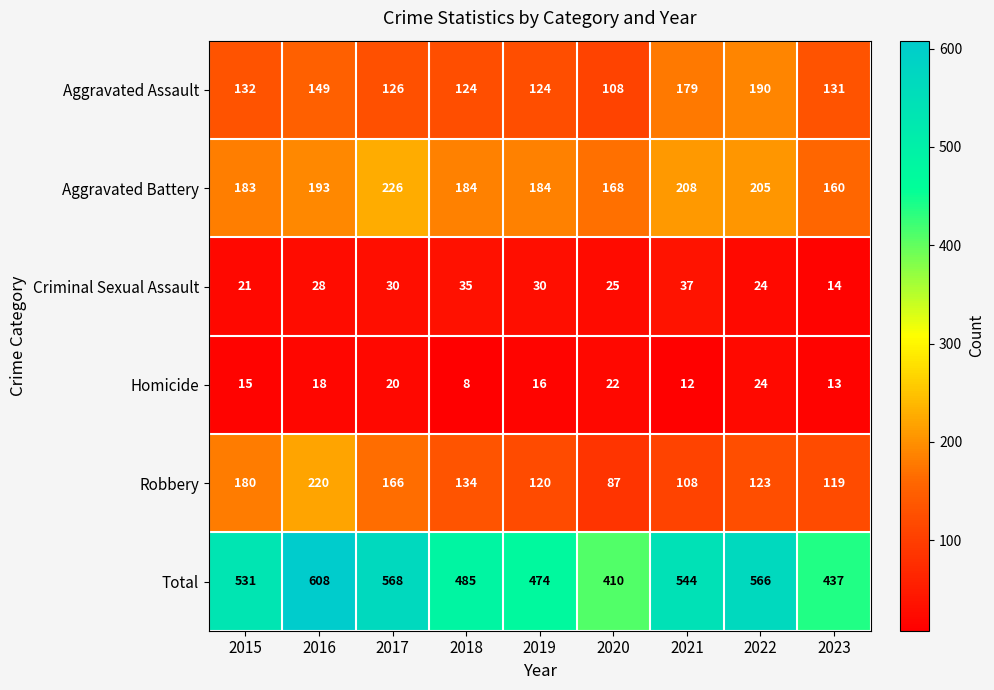

Is it true that Aggravated Assault equals 116 at 2021?

False